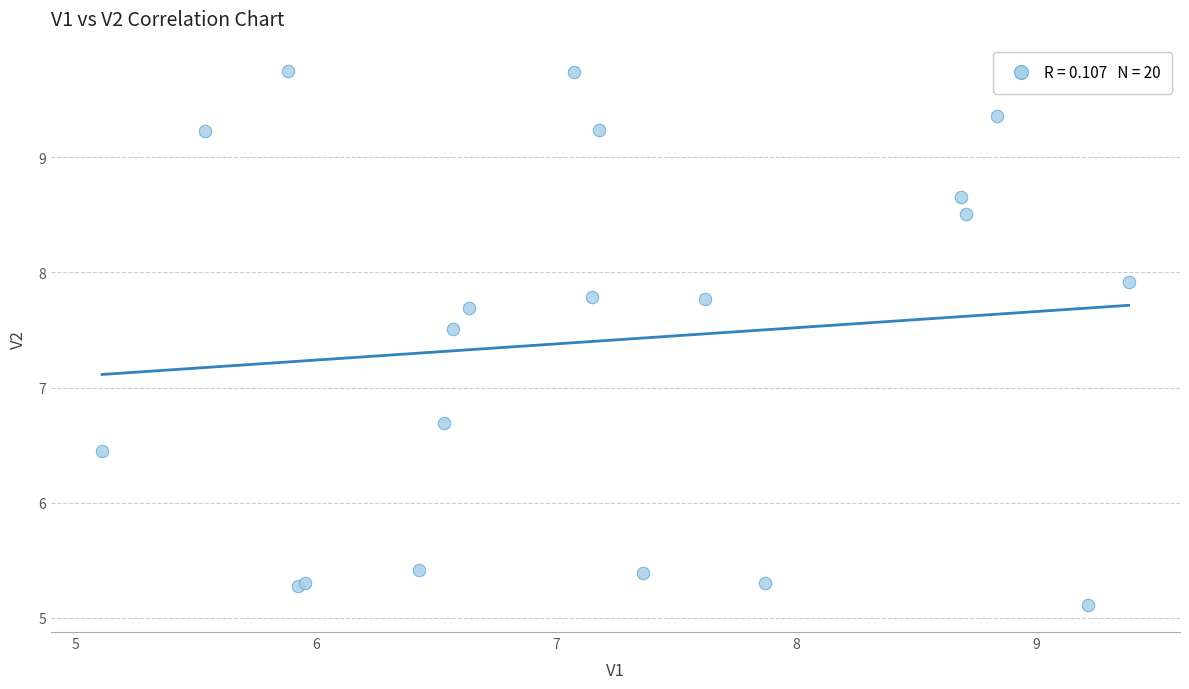

What Y value in the scatter plot is closest to 7?

6.7